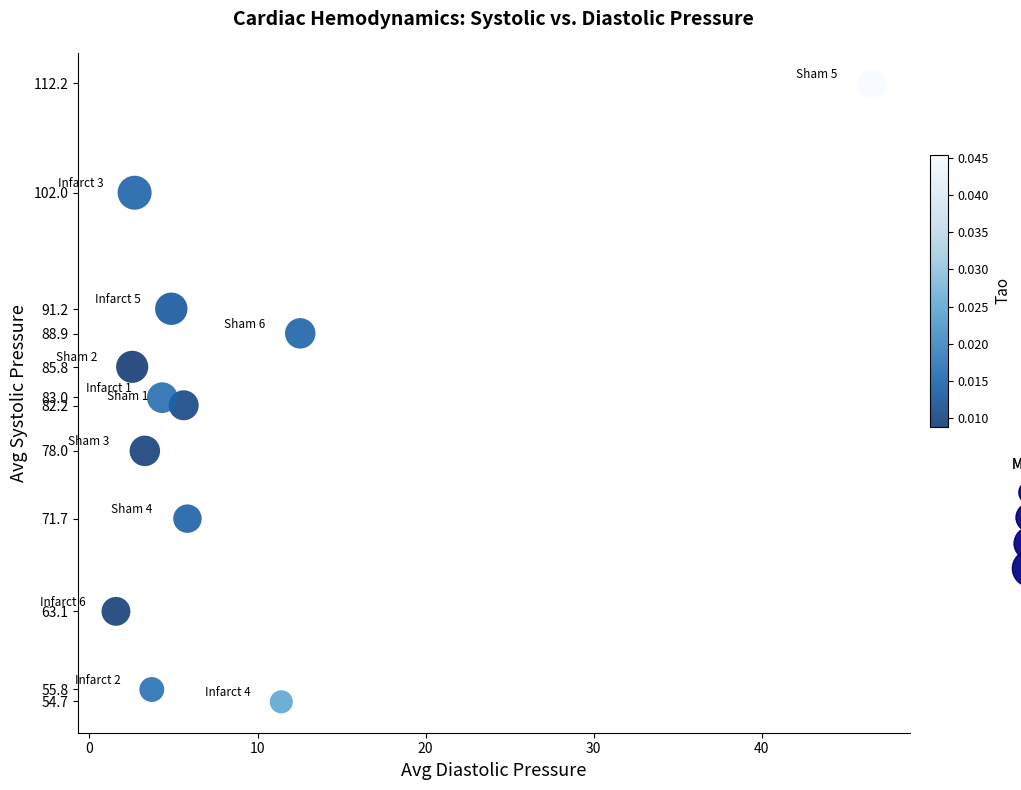

What is the average X value?

8.7